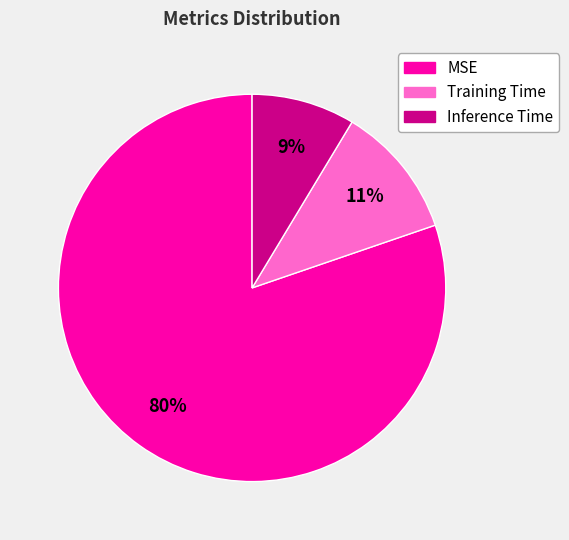

The Training Time slice represents 11% of the pie. True or false?

True